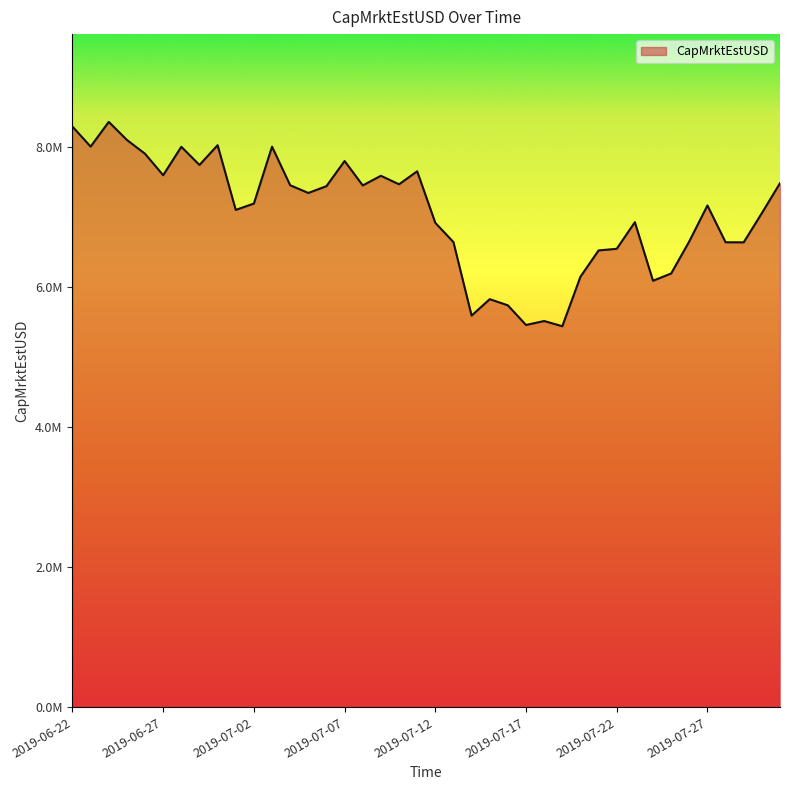

Reading right to left, extract all data points from this chart.

2019-07-31=7488715.9	2019-07-30=7060775.1	2019-07-29=6642937.4	2019-07-28=6644178.1	2019-07-27=7169912.1	2019-07-26=6657159.4	2019-07-25=6197944.8	2019-07-24=6094258.2	2019-07-23=6931028.3	2019-07-22=6550715.2	2019-07-21=6527443.9	2019-07-20=6151514.6	2019-07-19=5443708.6	2019-07-18=5518677.4	2019-07-17=5461766.1	2019-07-16=5742620.1	2019-07-15=5830771.6	2019-07-14=5596095.2	2019-07-13=6646498.8	2019-07-12=6921582.8	2019-07-11=7658512.7	2019-07-10=7472627.4	2019-07-09=7594239.8	2019-07-08=7456440.6	2019-07-07=7805286.3	2019-07-06=7446043.3	2019-07-05=7348699.6	2019-07-04=7459118.9	2019-07-03=8010398.3	2019-07-02=7197263.0	2019-07-01=7106481.2	2019-06-30=8031642.3	2019-06-29=7748879.5	2019-06-28=8008750.4	2019-06-27=7602326.5	2019-06-26=7909007.6	2019-06-25=8106722.0	2019-06-24=8364317.1	2019-06-23=8011421.5	2019-06-22=8297221.6